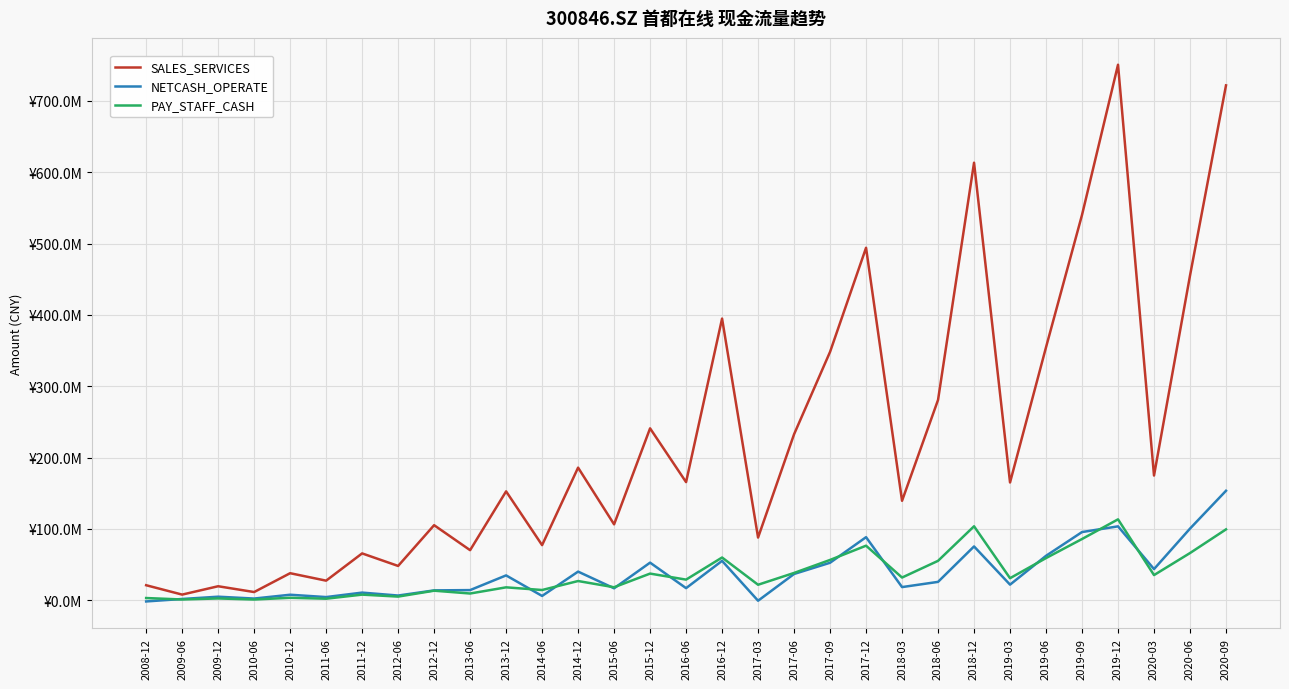

Does the chart have visible grid lines?

Yes